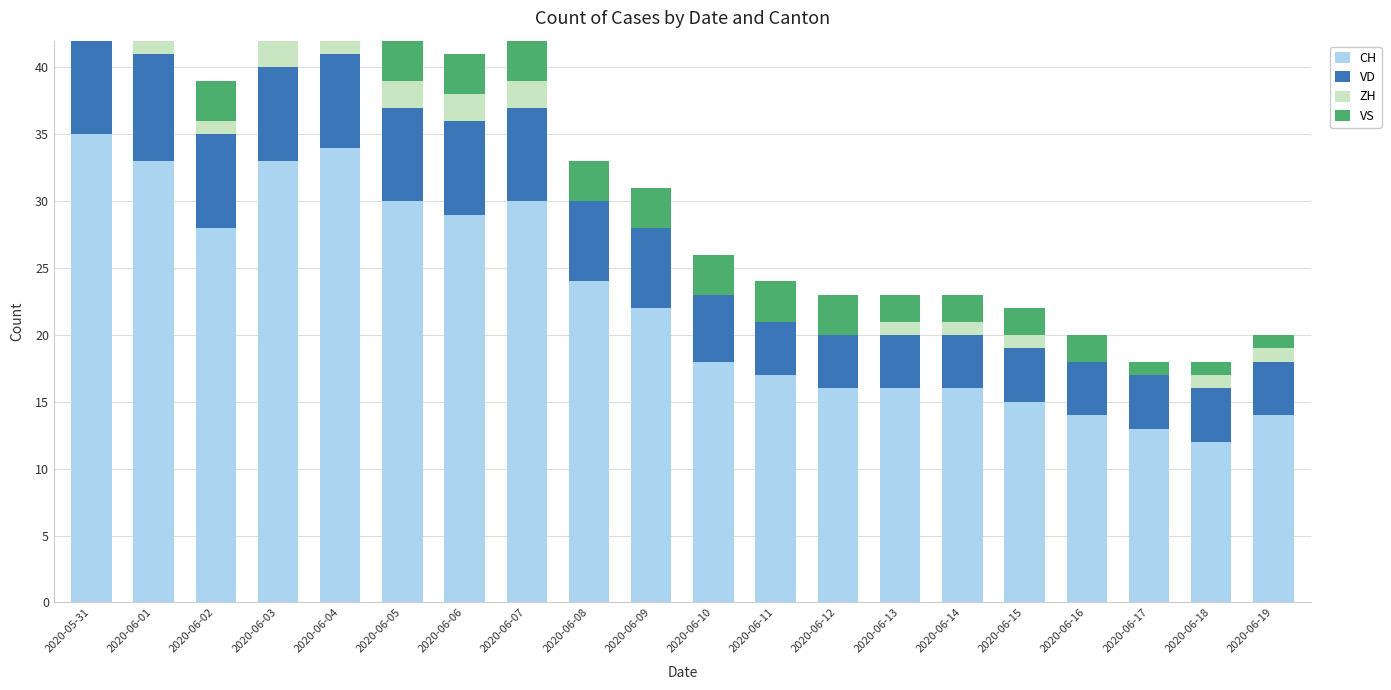

Reading left to right, what are all the values shown in this chart?

CH: 2020-05-31=35	2020-06-01=33	2020-06-02=28	2020-06-03=33	2020-06-04=34	2020-06-05=30	2020-06-06=29	2020-06-07=30	2020-06-08=24	2020-06-09=22	2020-06-10=18	2020-06-11=17	2020-06-12=16	2020-06-13=16	2020-06-14=16	2020-06-15=15	2020-06-16=14	2020-06-17=13	2020-06-18=12	2020-06-19=14
VD: 2020-05-31=8	2020-06-01=8	2020-06-02=7	2020-06-03=7	2020-06-04=7	2020-06-05=7	2020-06-06=7	2020-06-07=7	2020-06-08=6	2020-06-09=6	2020-06-10=5	2020-06-11=4	2020-06-12=4	2020-06-13=4	2020-06-14=4	2020-06-15=4	2020-06-16=4	2020-06-17=4	2020-06-18=4	2020-06-19=4
ZH: 2020-05-31=3	2020-06-01=3	2020-06-02=1	2020-06-03=5	2020-06-04=5	2020-06-05=2	2020-06-06=2	2020-06-07=2	2020-06-08=0	2020-06-09=0	2020-06-10=0	2020-06-11=0	2020-06-12=0	2020-06-13=1	2020-06-14=1	2020-06-15=1	2020-06-16=0	2020-06-17=0	2020-06-18=1	2020-06-19=1
VS: 2020-05-31=5	2020-06-01=3	2020-06-02=3	2020-06-03=3	2020-06-04=3	2020-06-05=3	2020-06-06=3	2020-06-07=3	2020-06-08=3	2020-06-09=3	2020-06-10=3	2020-06-11=3	2020-06-12=3	2020-06-13=2	2020-06-14=2	2020-06-15=2	2020-06-16=2	2020-06-17=1	2020-06-18=1	2020-06-19=1